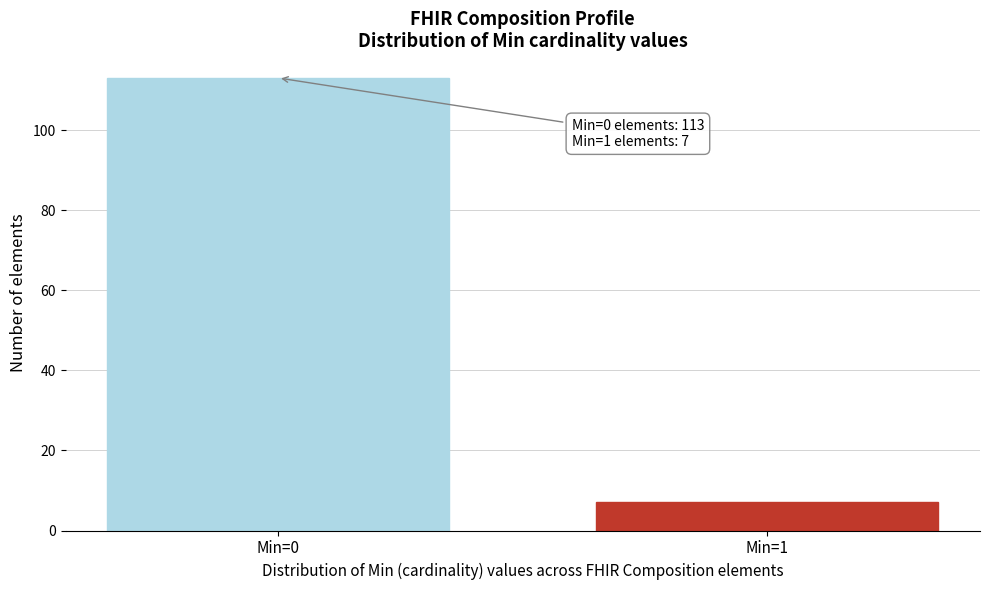

Reading right to left, list all the values displayed in this chart.

7	113